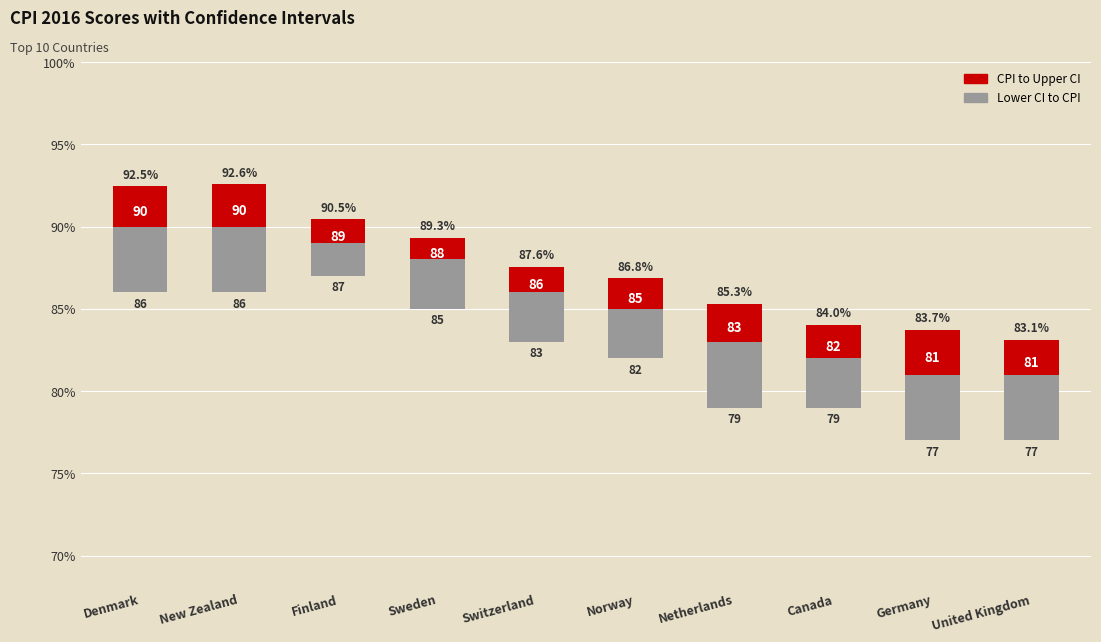

What is the sum of all CPI to Upper CI values?

20.4